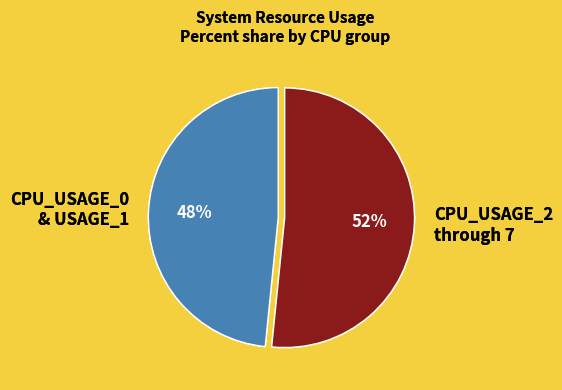

Does any single category account for the majority?

Yes